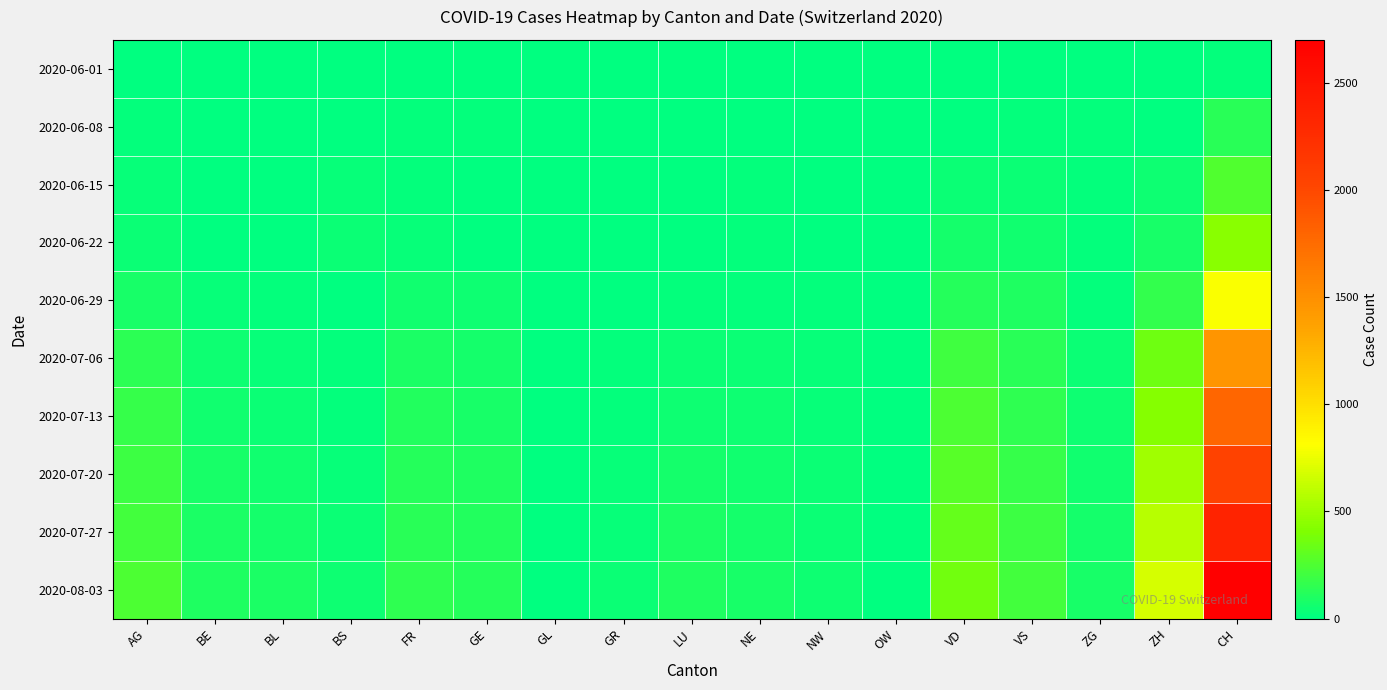

Which has a higher value, VD or CH?

CH